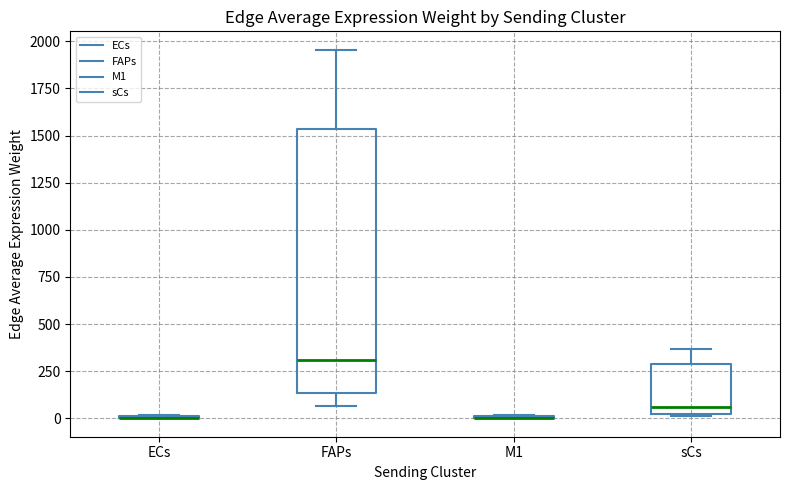

Where is the upper edge of the box for sCs on the y-axis? The values are not printed on the chart, so give them approximately, as read against the axis.

300